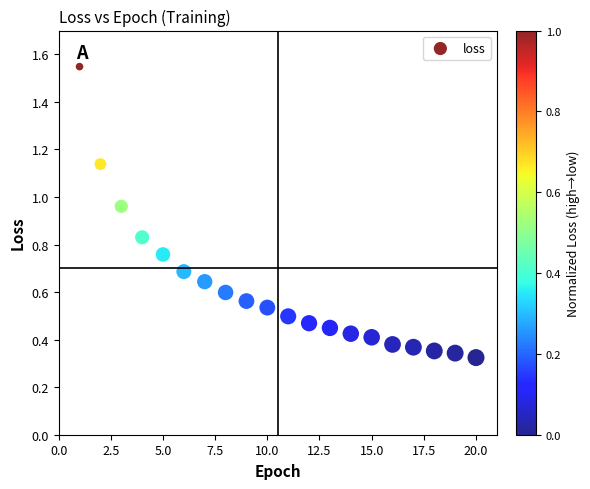

What is the range of X values (max minus min)?

19.0